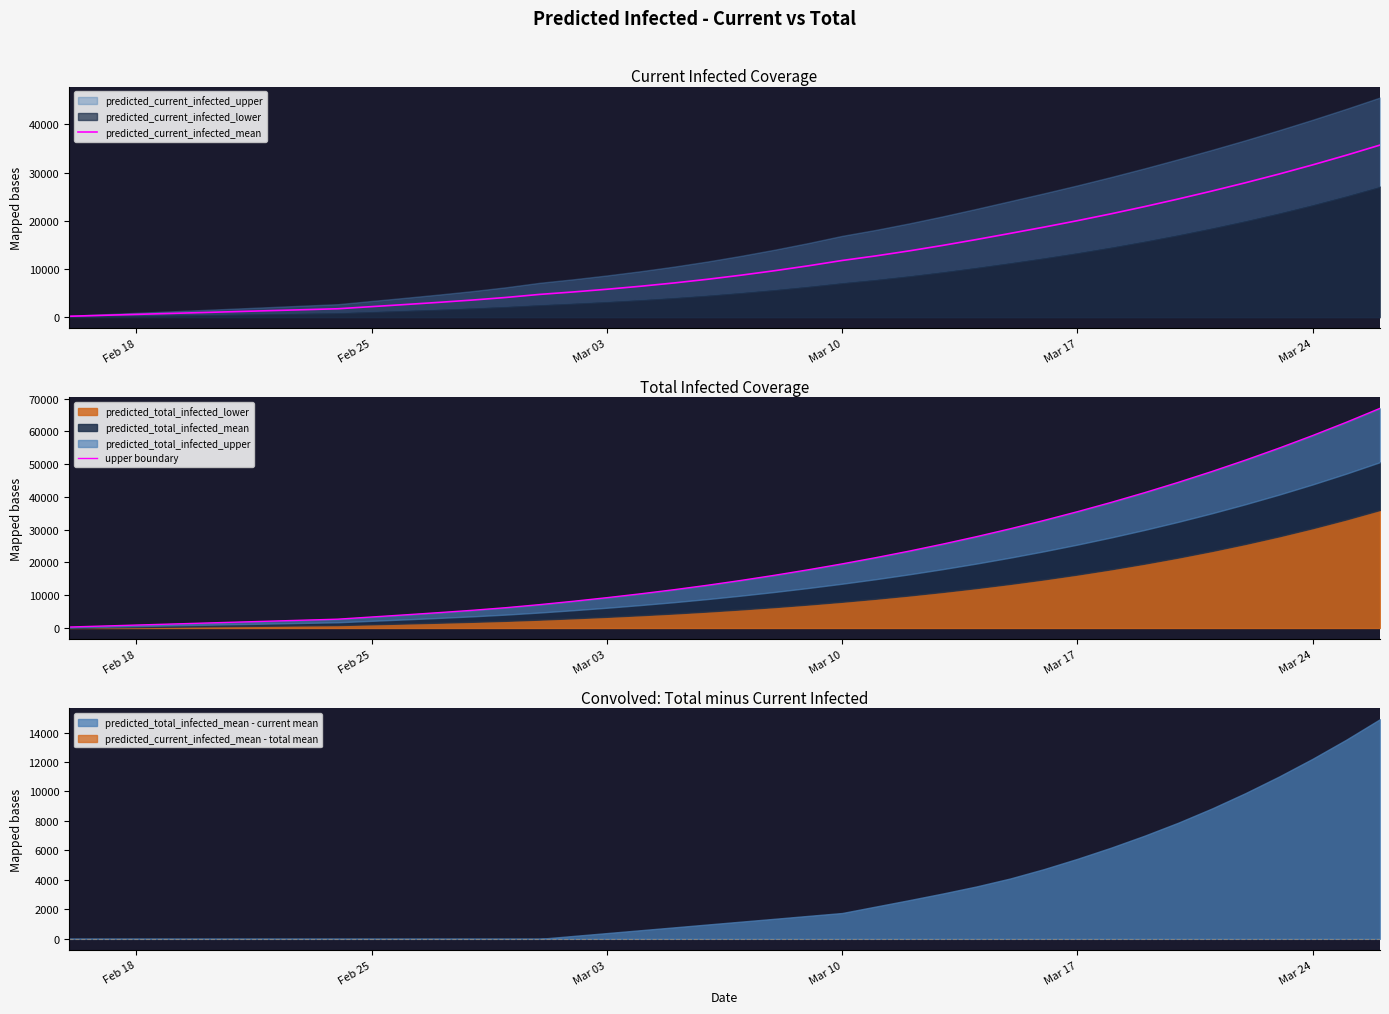

List the series in order of their peak value, lowest first.

predicted_current_infected_mean, upper boundary